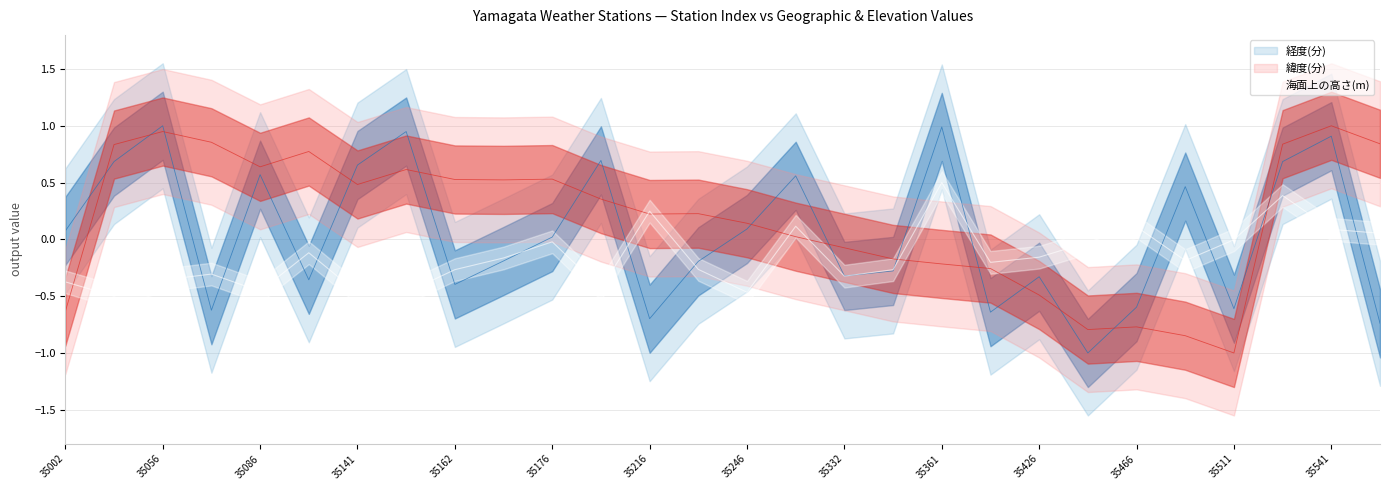

What value does the 経度(分) series have at 35332?

-0.3